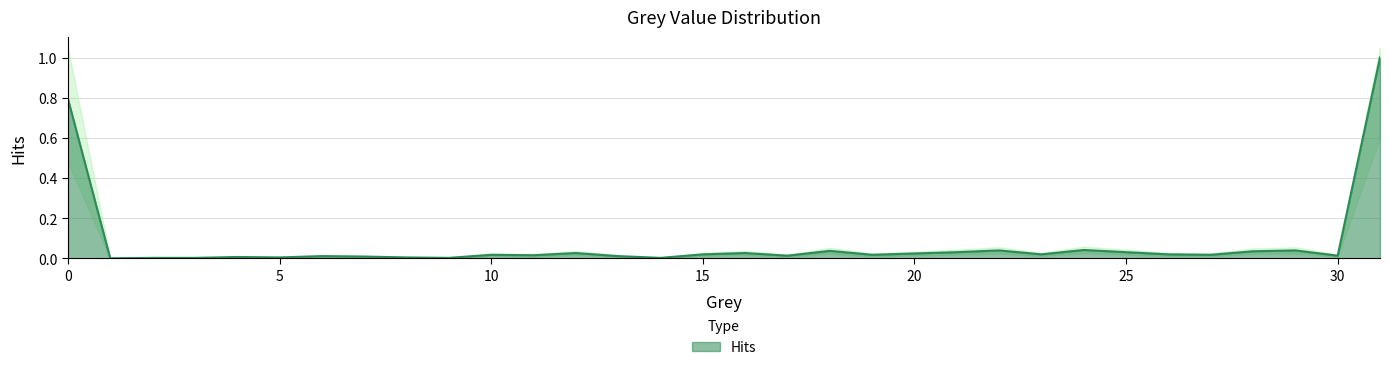

Reading right to left, list all the values displayed in this chart.

1.0	0.0	0.0	0.0	0.0	0.0	0.0	0.0	0.0	0.0	0.0	0.0	0.0	0.0	0.0	0.0	0.0	0.0	0.0	0.0	0.0	0.0	0.0	0.0	0.0	0.0	0.0	0.0	0.0	0.0	0.0	0.8